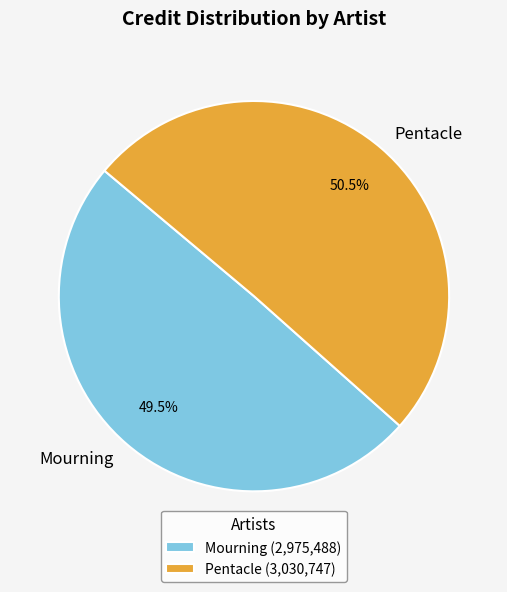

Between Pentacle and Mourning, which is larger?

Pentacle